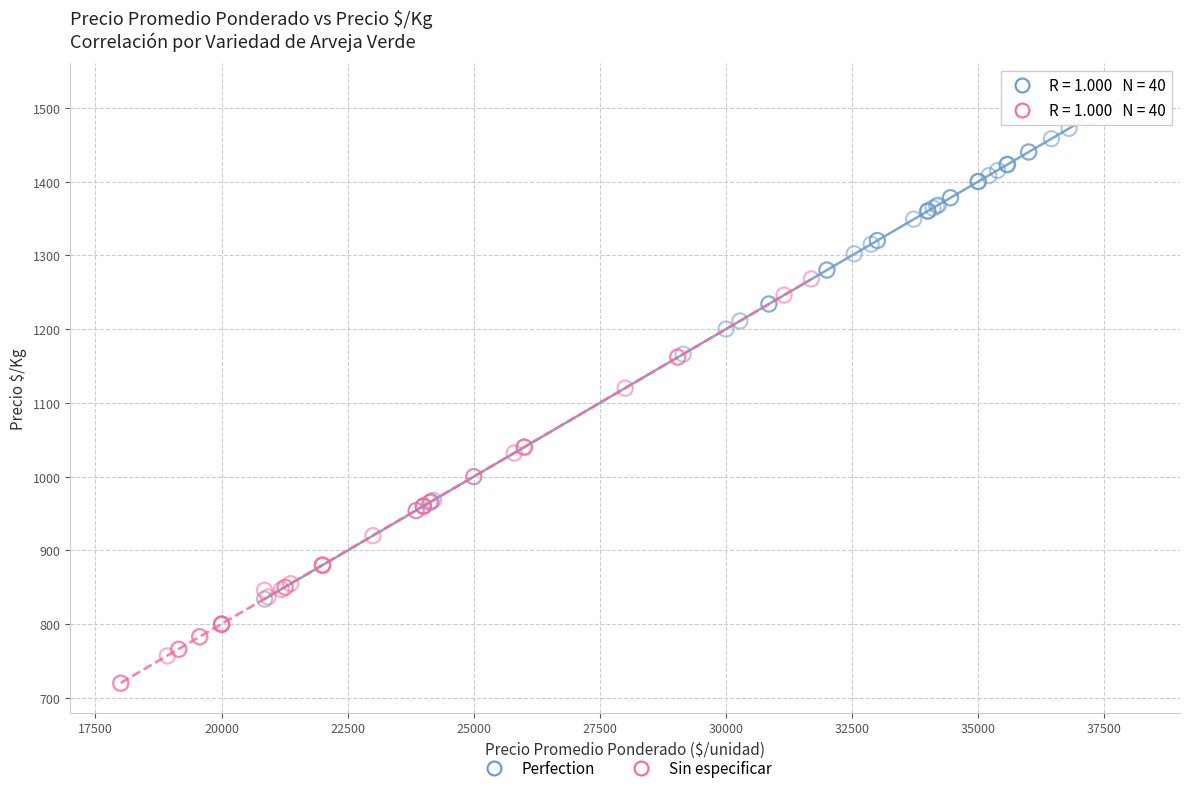

Which series has the widest spread of Y values?

Perfection